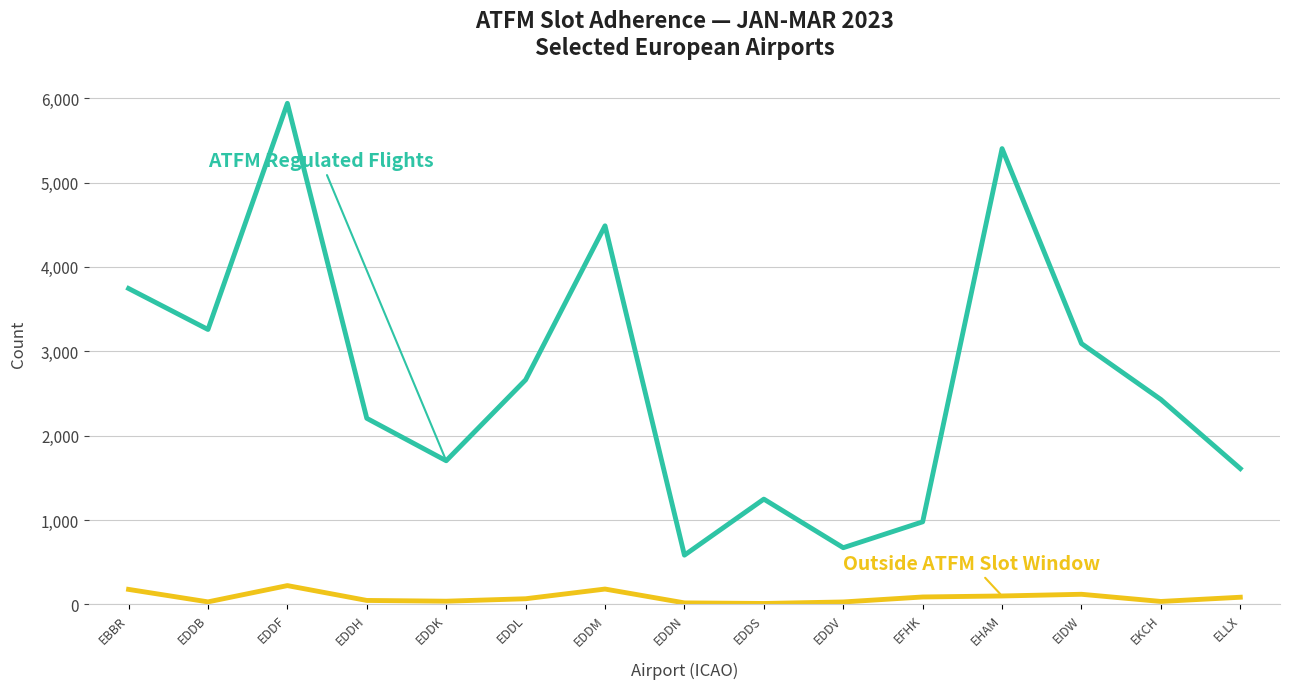

What is the total value across all series at EBBR?

3923